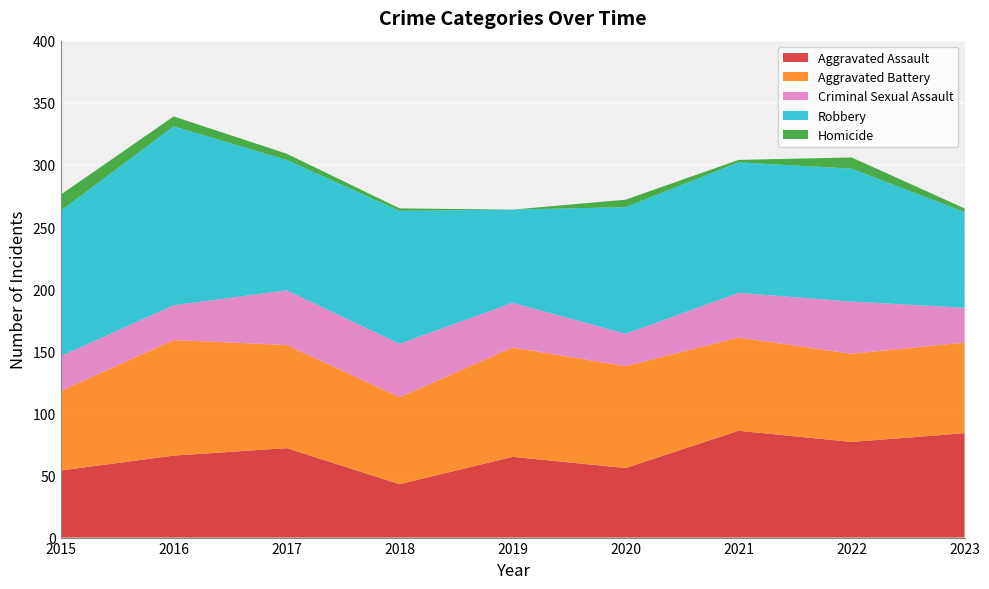

Reading right to left, transcribe all the data shown in this chart.

Aggravated Assault: 84	77	86	56	65	43	72	66	54
Aggravated Battery: 73	71	75	82	88	70	83	93	64
Criminal Sexual Assault: 28	42	36	26	36	43	44	28	28
Robbery: 77	107	105	102	75	107	105	144	117
Homicide: 3	9	2	6	0	2	5	8	13